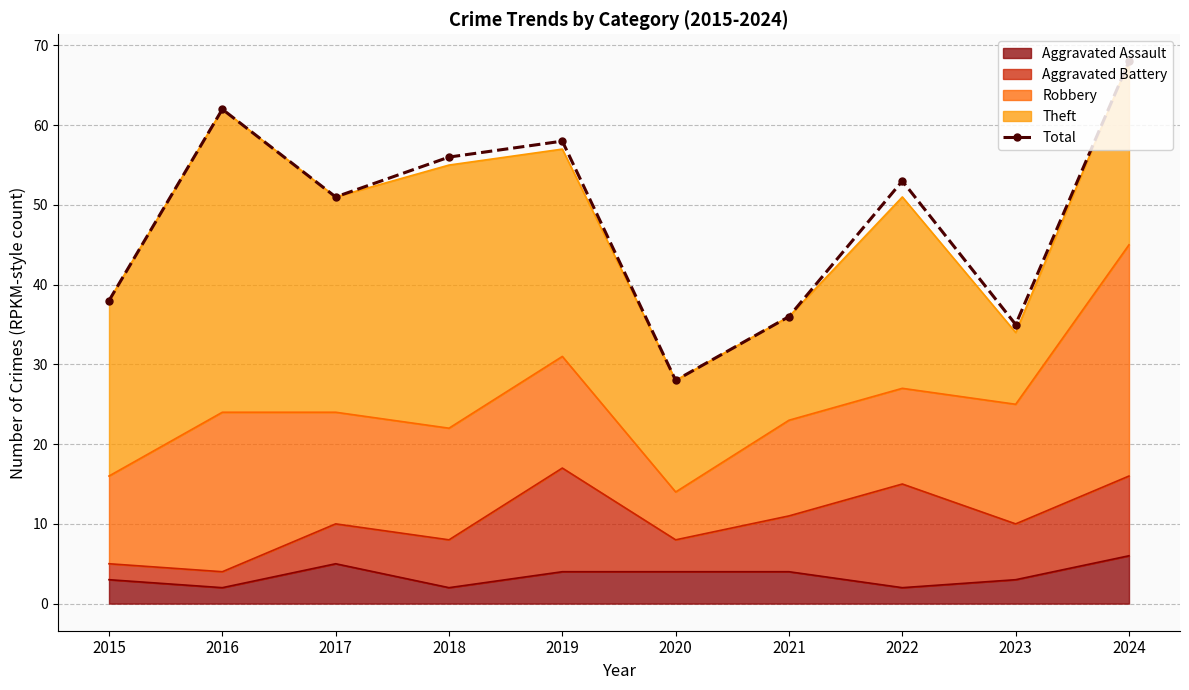

What is the difference between the maximum and minimum values?

40